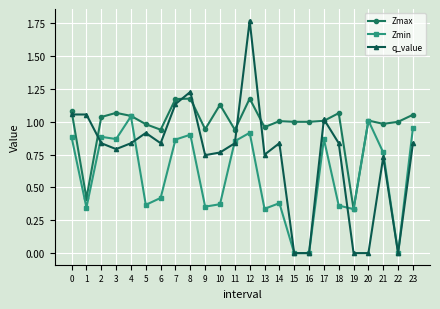

Which category has the lowest value in the Zmax series?

19